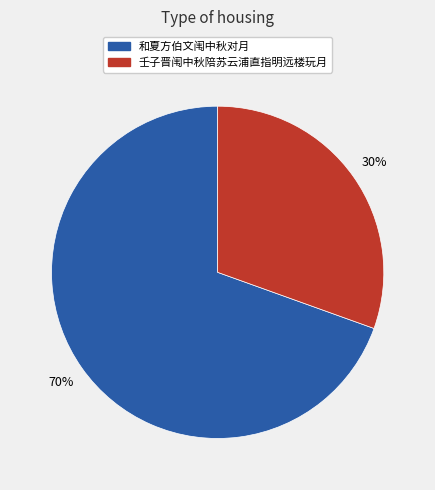

The 壬子晋闱中秋陪苏云浦直指明远楼玩月 slice represents 30% of the pie. True or false?

True